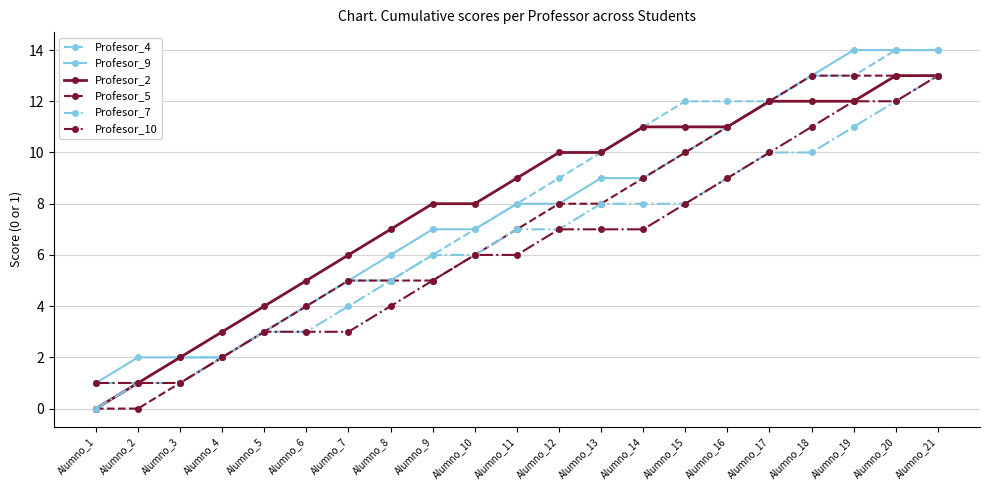

The Profesor_5 series shows 20 at Alumno_20. True or false?

False